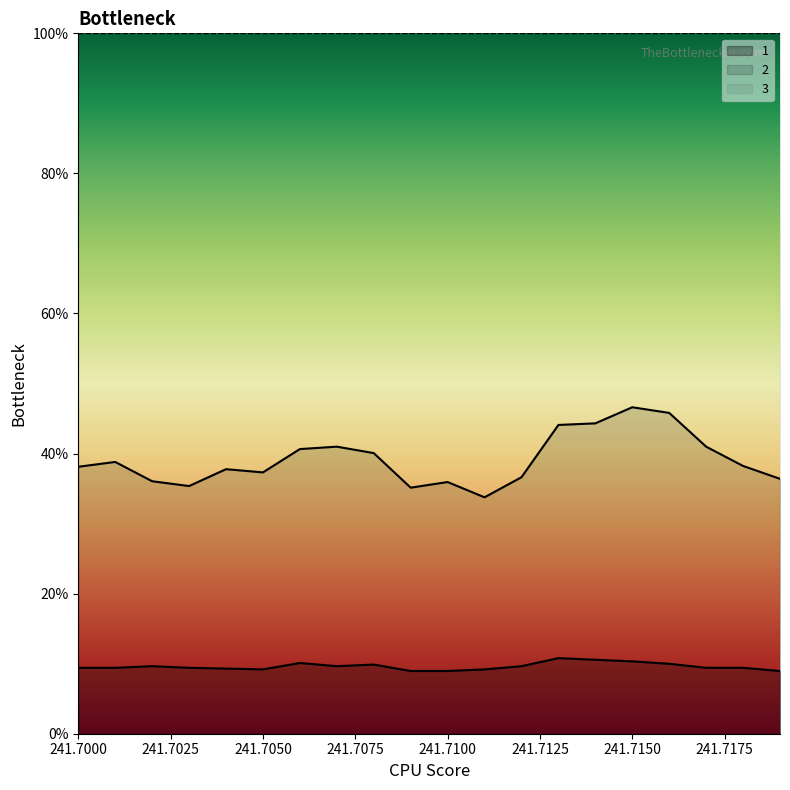

List the series in order of their overall mean, lowest first.

1, 2, 3